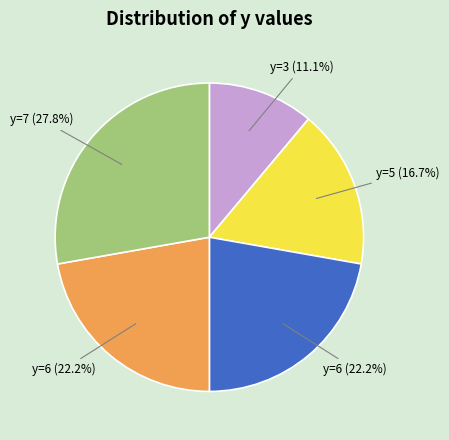

Is there any slice that represents more than half of the pie?

No